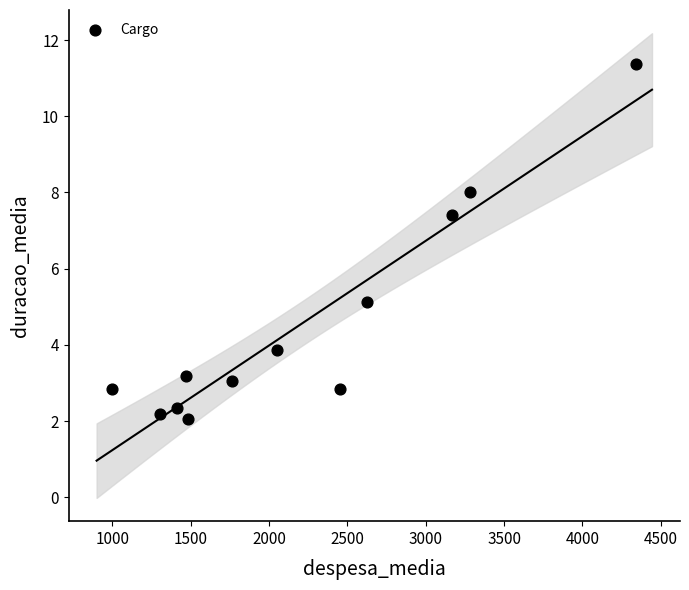

What is the range of X values (max minus min)?

3342.4